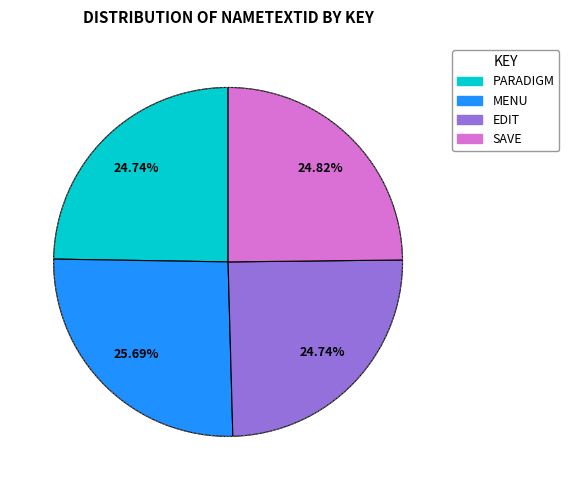

The SAVE slice represents 25% of the pie. True or false?

True